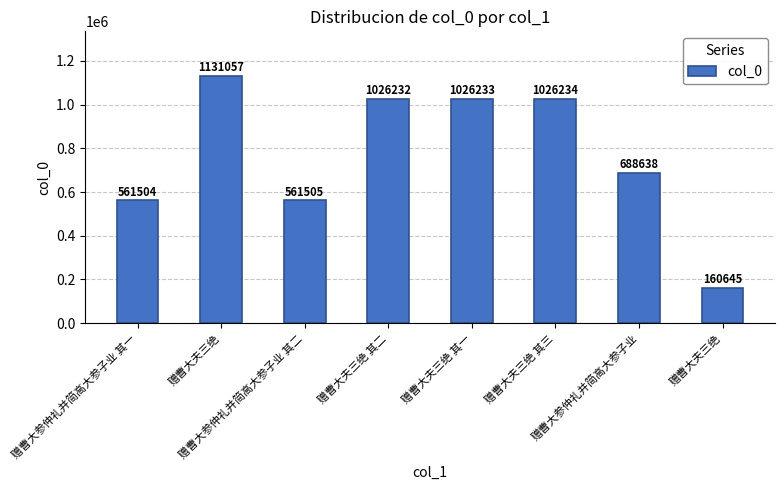

How many data points does each series have?

8